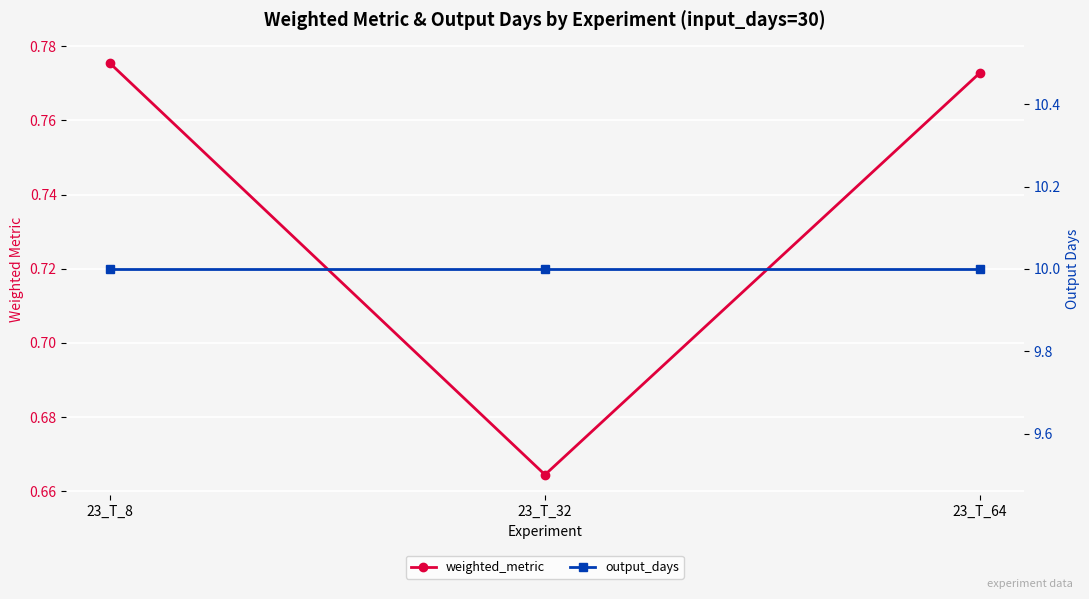

Which series has the largest total across all categories?

output_days